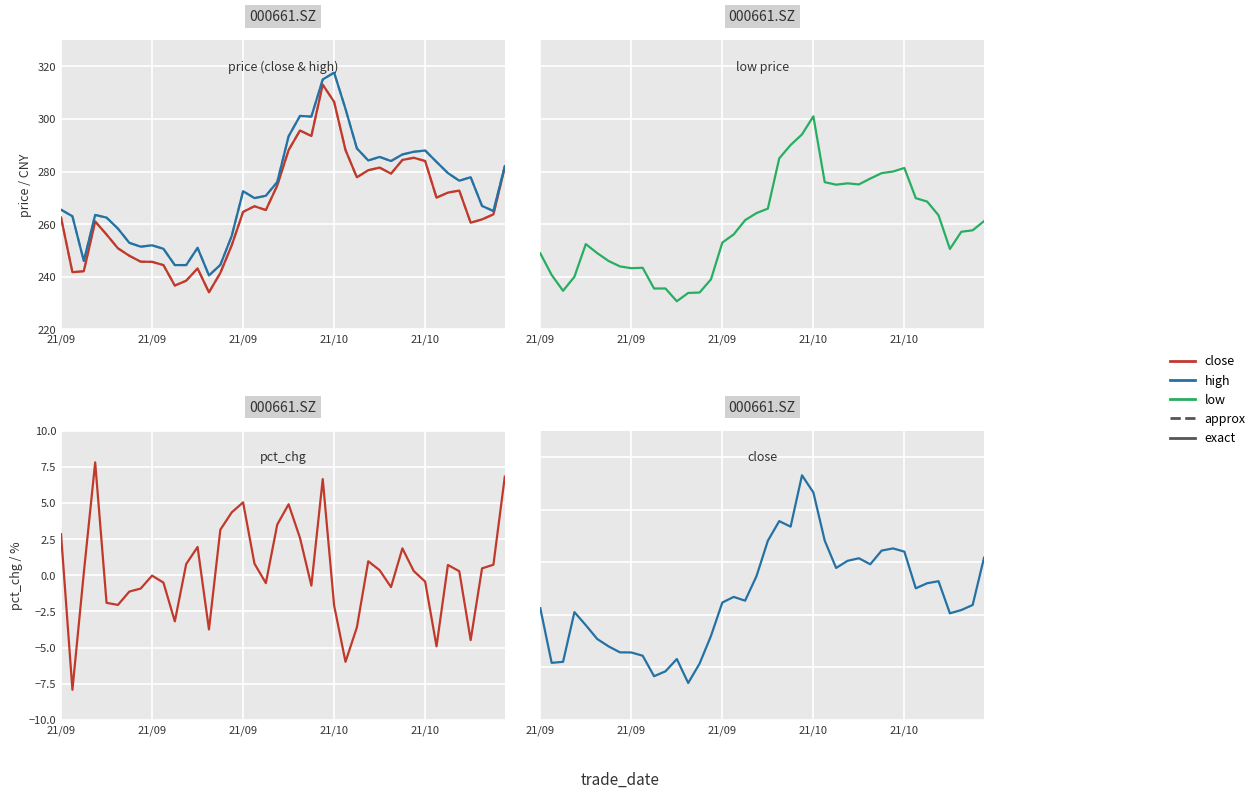

What is the highest value of the high approx series?

317.6